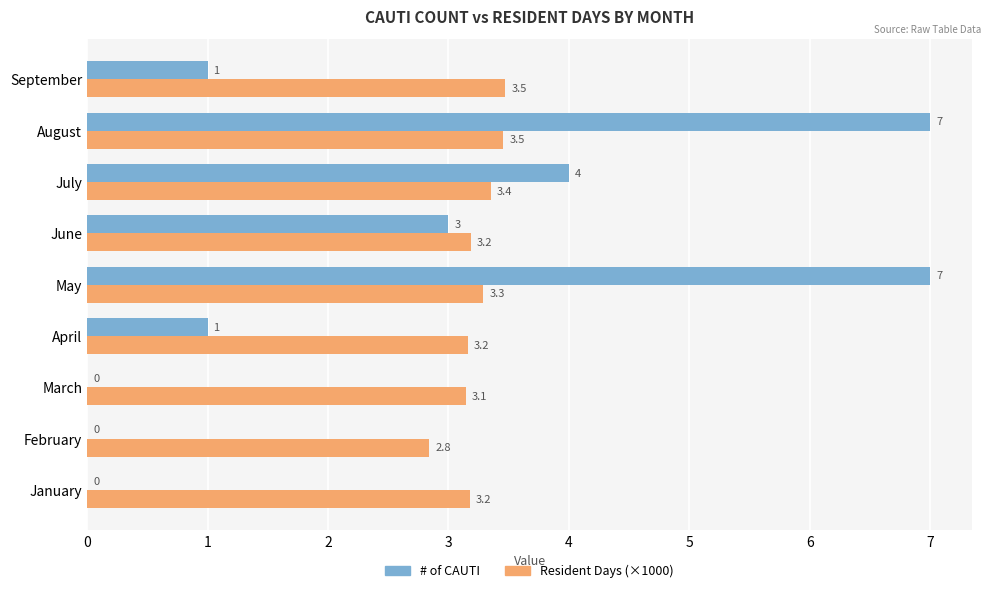

What is the maximum value shown in the chart?

7.0